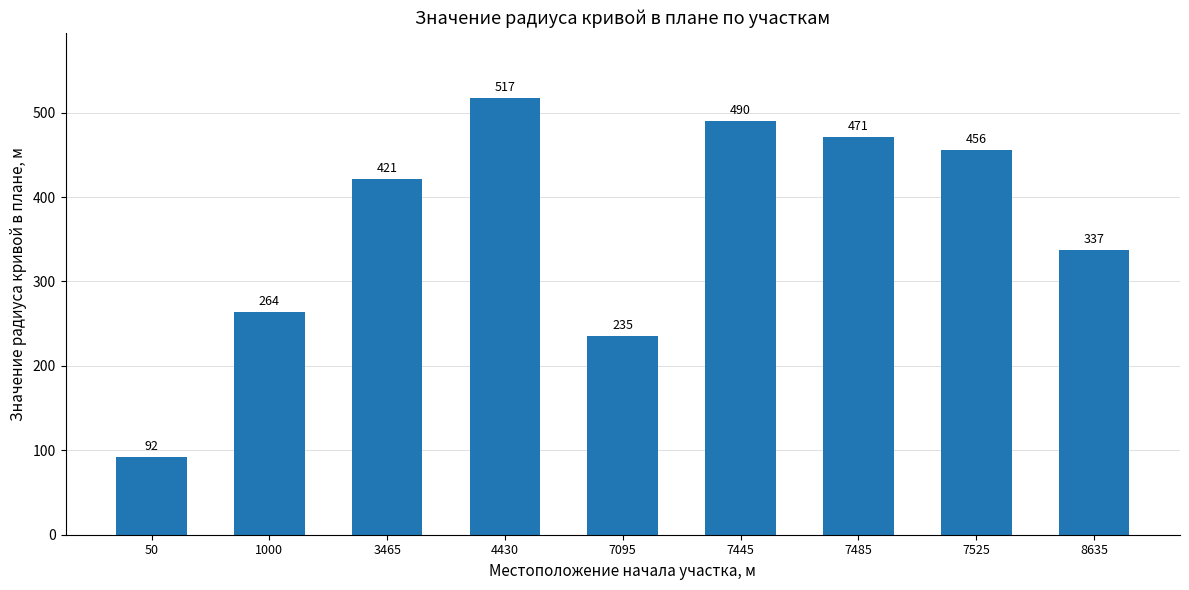

Read the value at 4430, to the nearest 5.

515